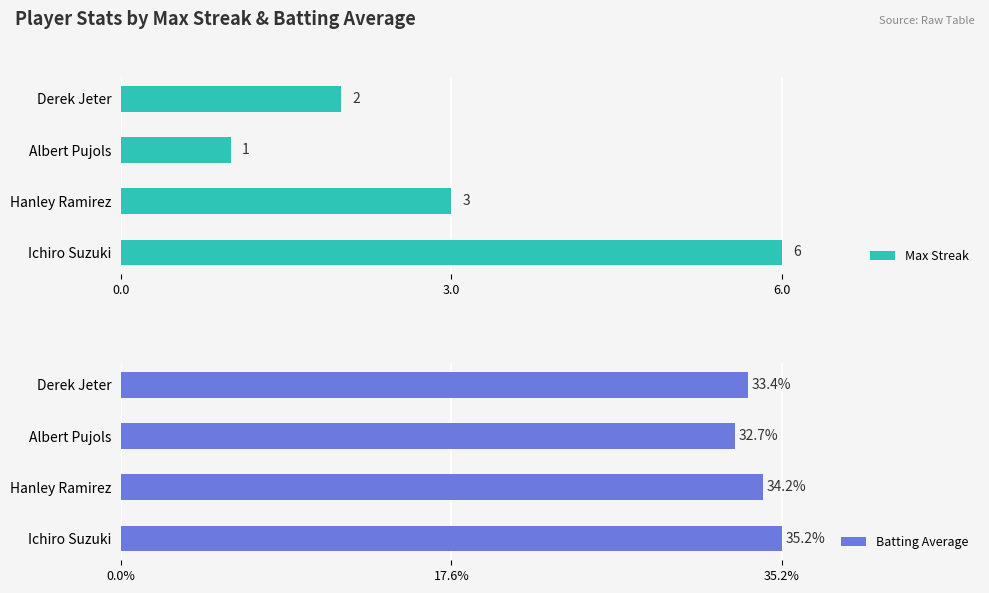

The Max Streak series shows 1 at Albert Pujols. True or false?

True